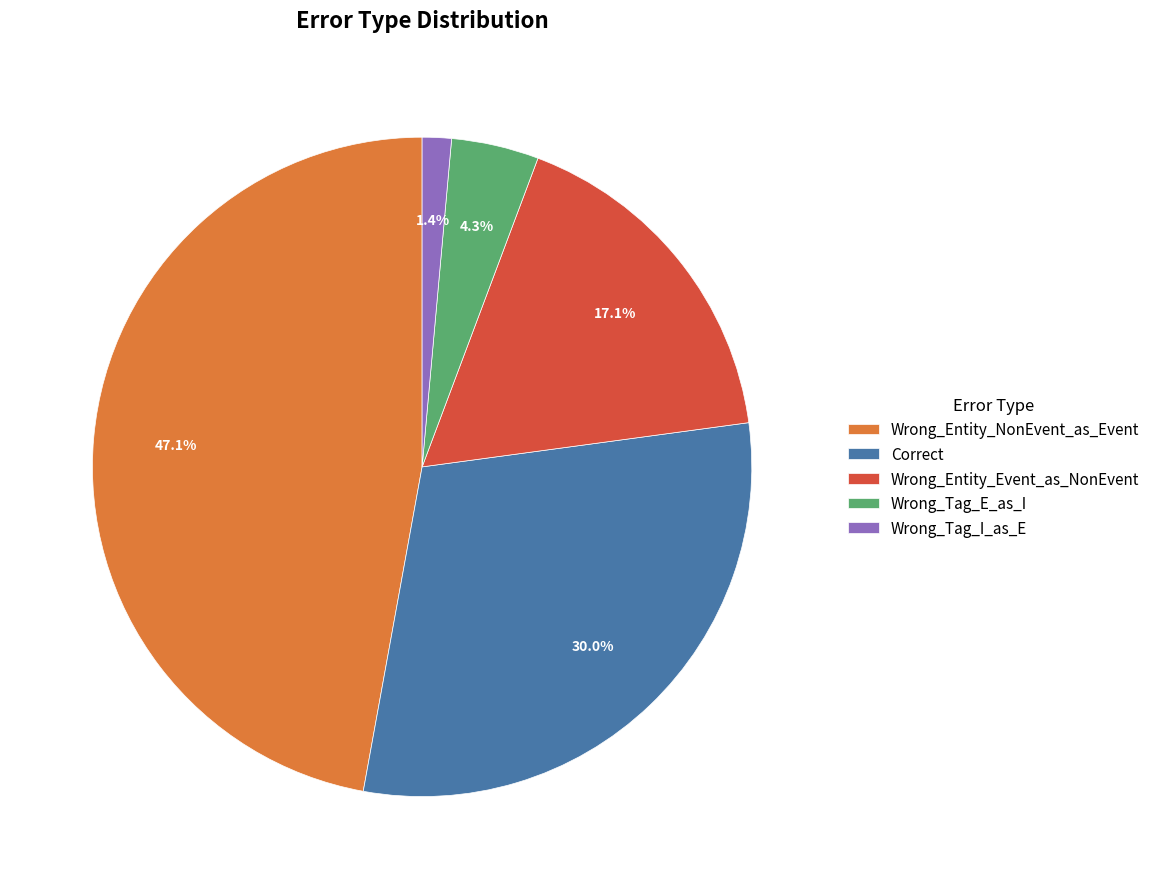

Which has a higher value, Wrong_Entity_Event_as_NonEvent or Correct?

Correct